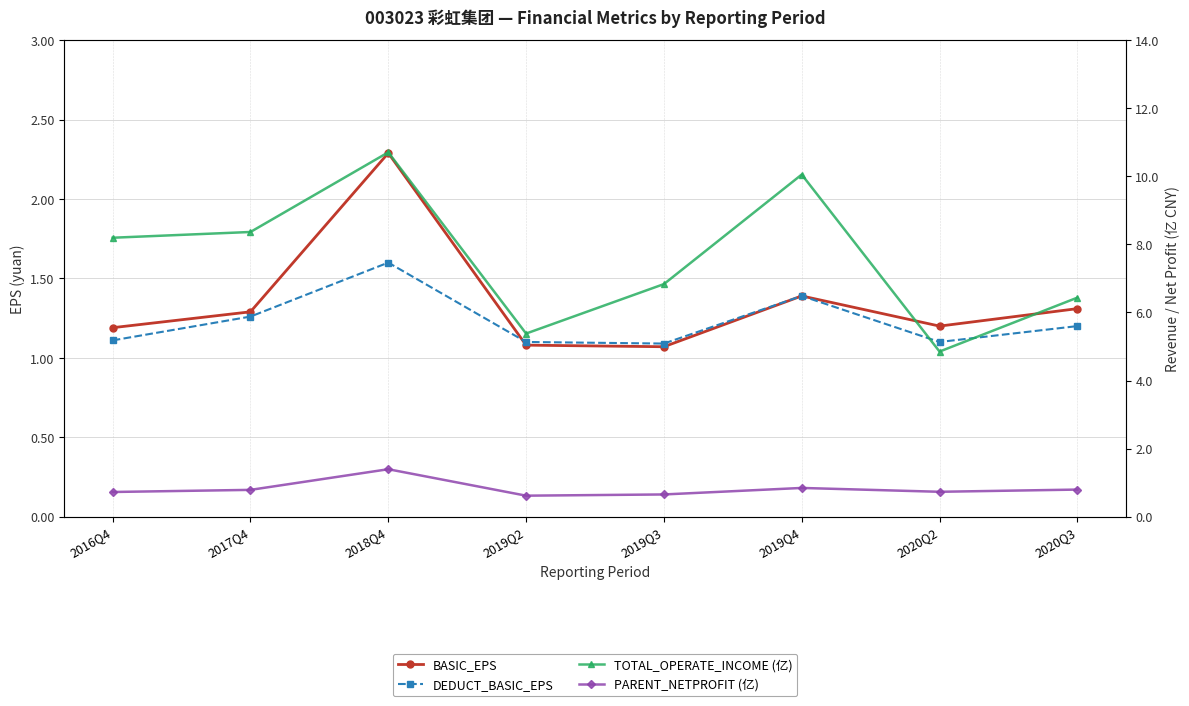

How many values in the TOTAL_OPERATE_INCOME (亿) series exceed 8?

4